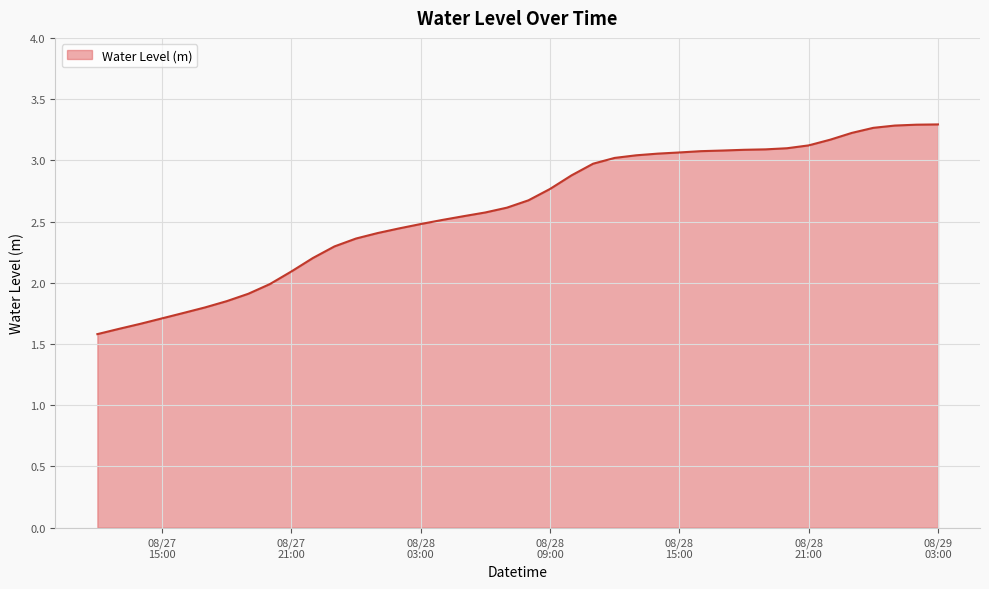

What is the difference between the maximum and minimum values?

1.7